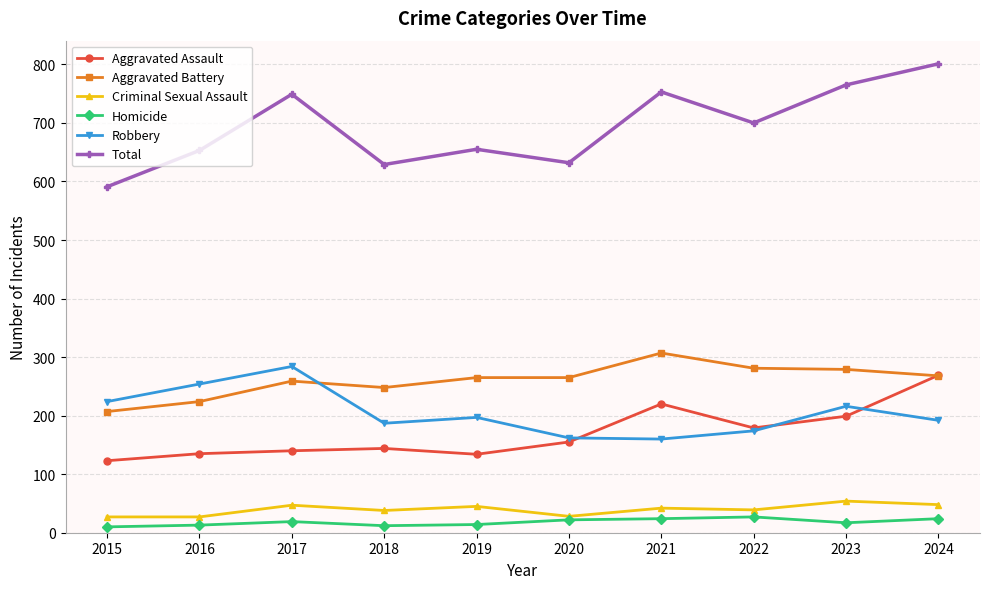

Which category has the highest value in the Robbery series?

2017